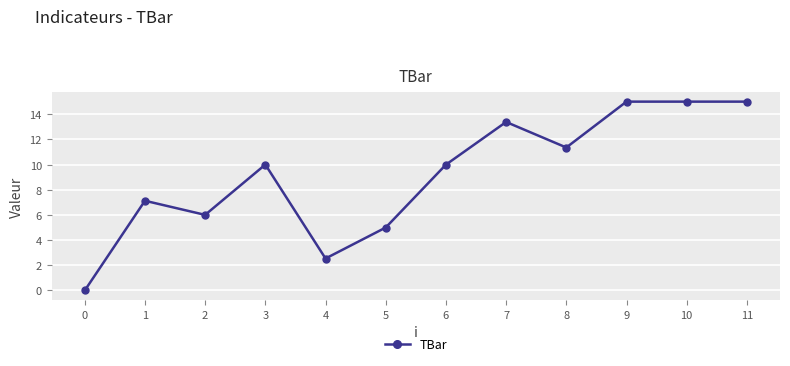

The value at 10 is 15.0. True or false?

True